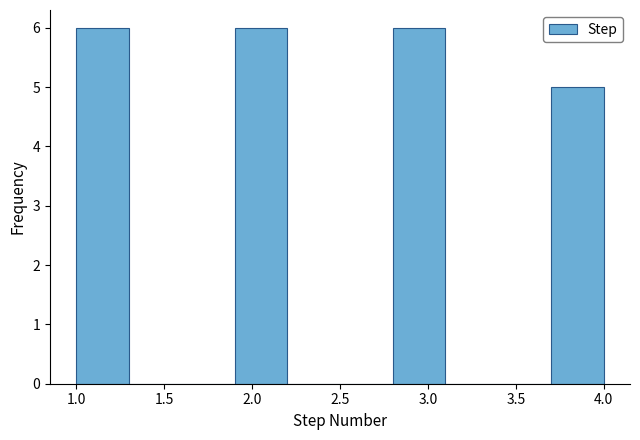

What is the height of the bar covering 1.0 to 1.3 on the x-axis? The values are not printed on the chart, so give them approximately, as read against the axis.

6